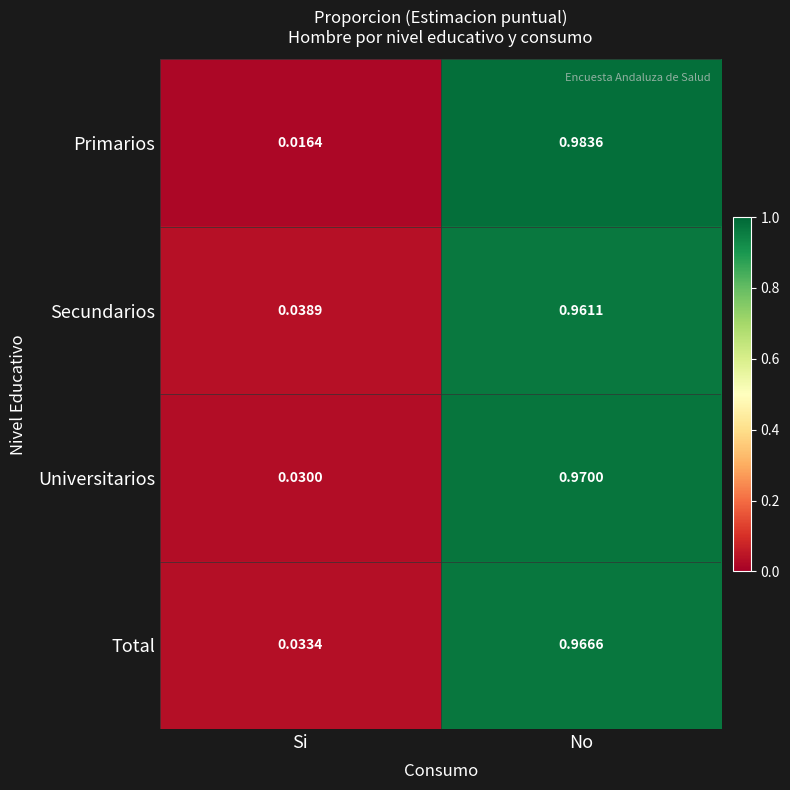

At which label does Total reach its peak?

No